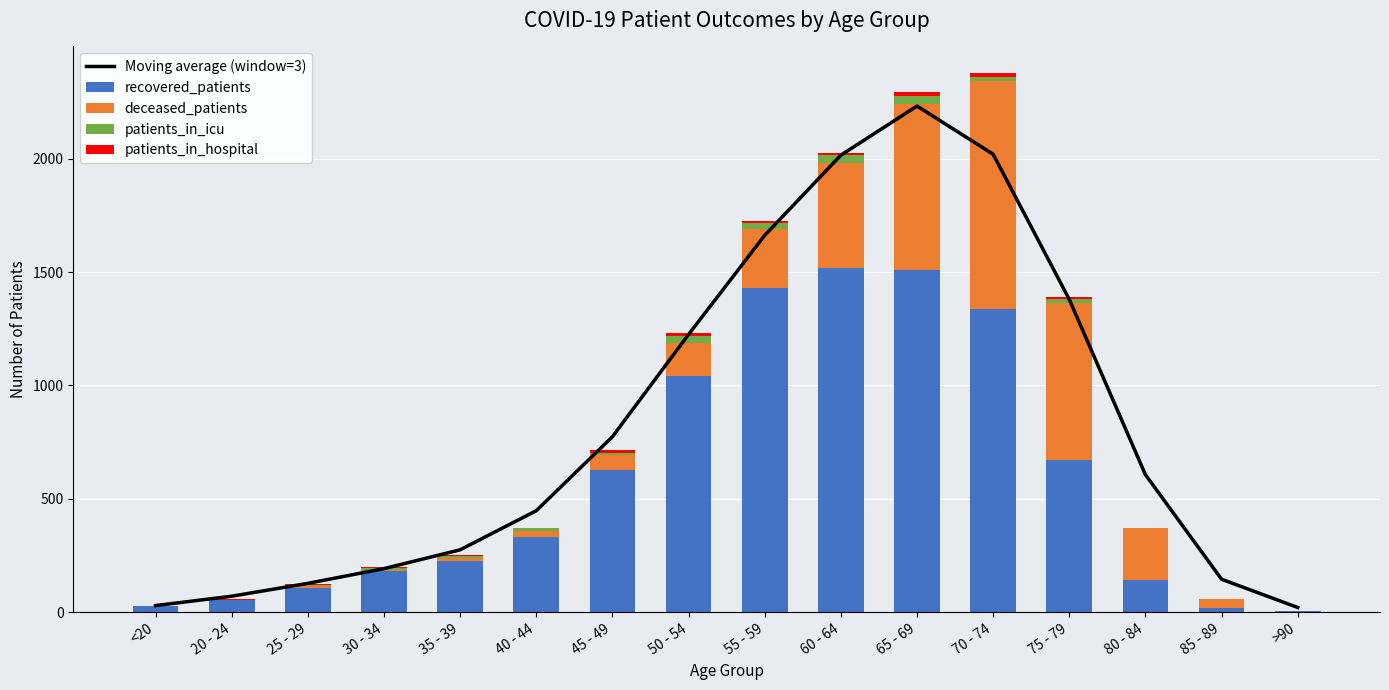

At how many categories does at least one series exceed 1136?

6